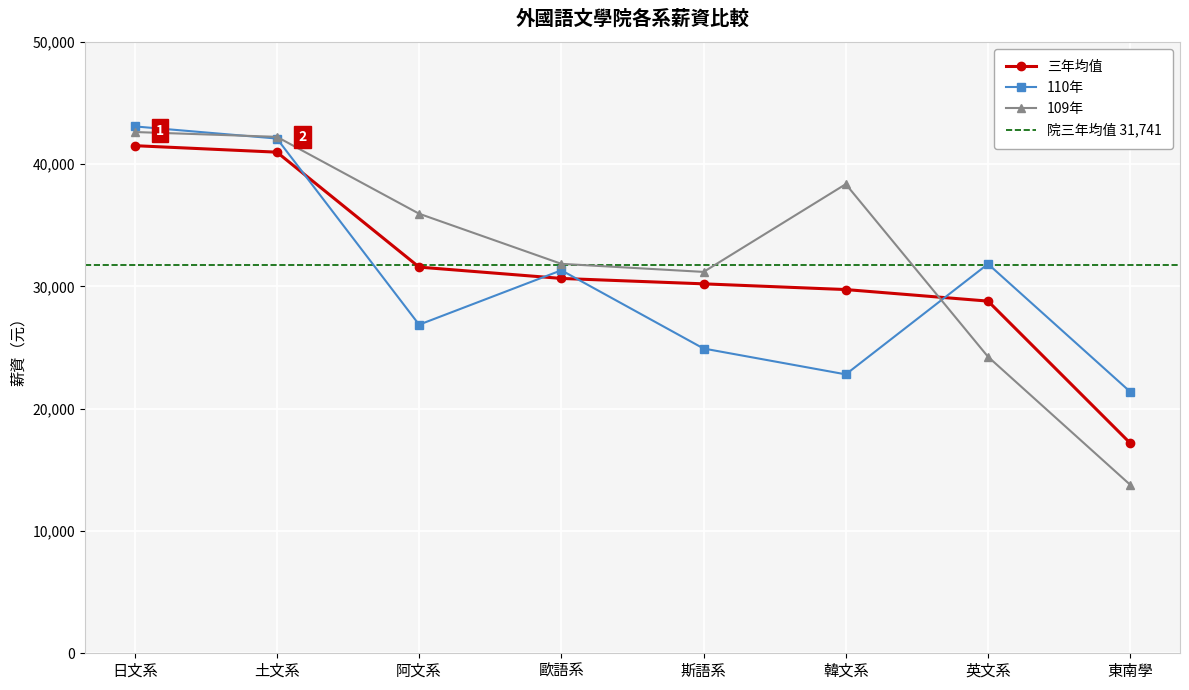

Rank the series by their maximum value, from highest to lowest.

110年, 109年, 三年均值